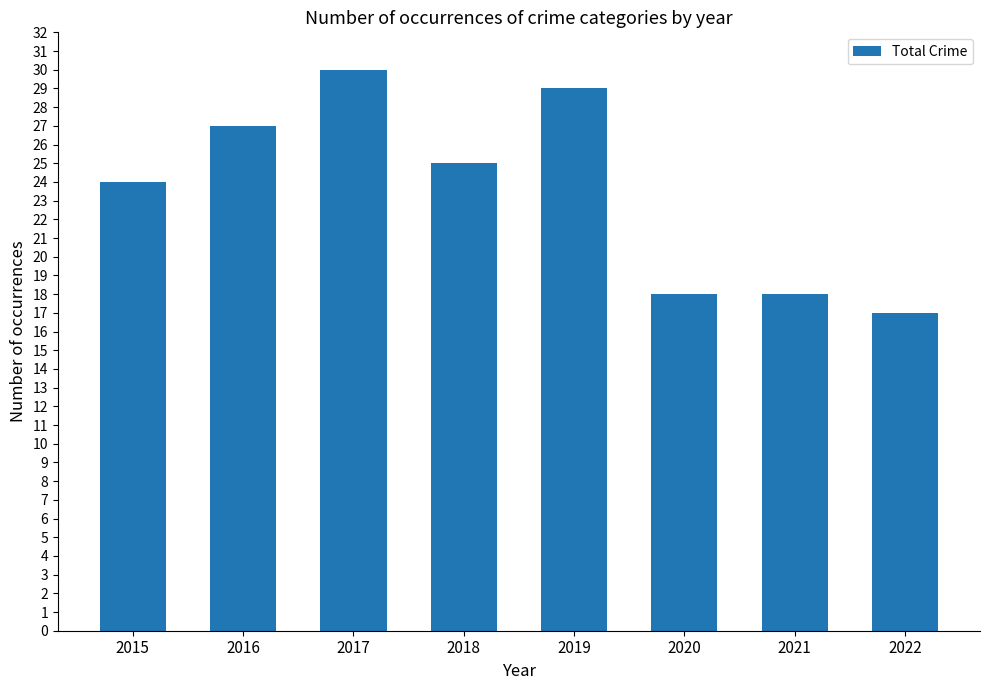

Reading left to right, what are all the values shown in this chart?

2015=24	2016=27	2017=30	2018=25	2019=29	2020=18	2021=18	2022=17